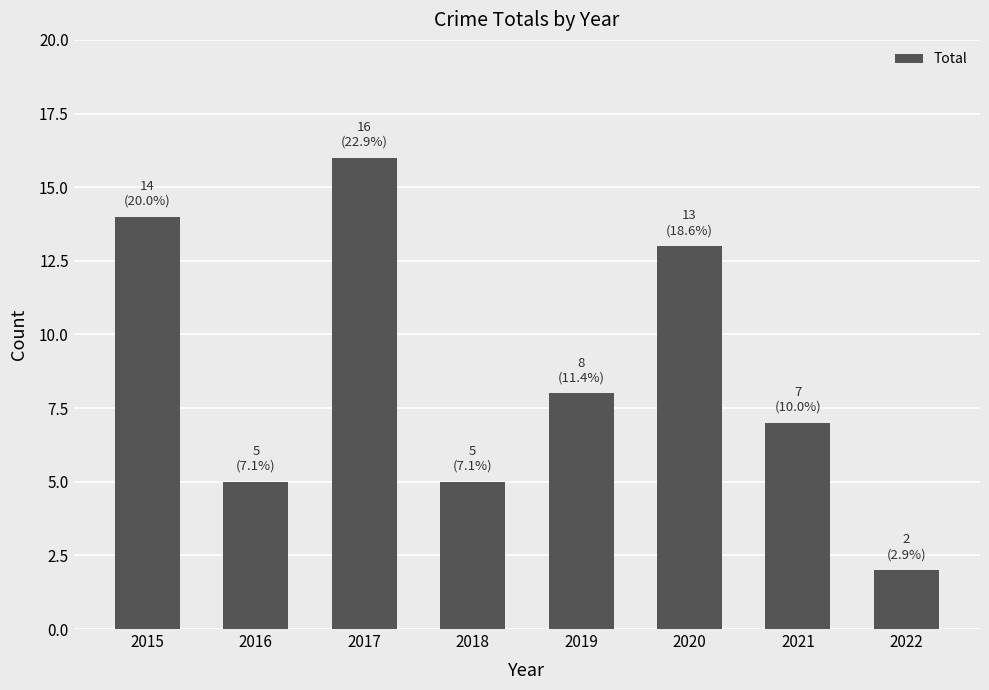

What is the sum of the values at 2015 and 2018?

19